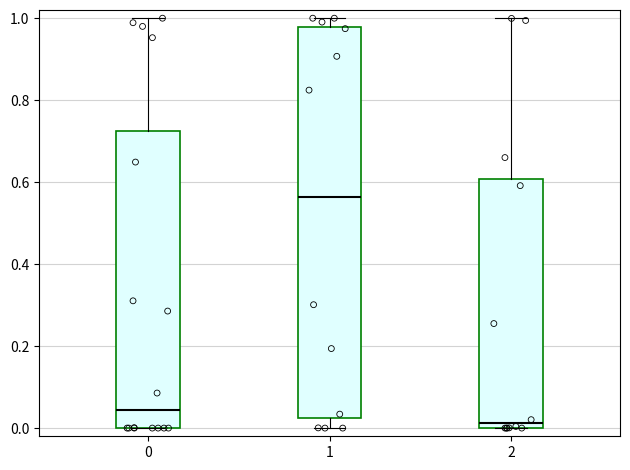

Comparing the boxes themselves (not the whiskers), which one is the tallest?

1